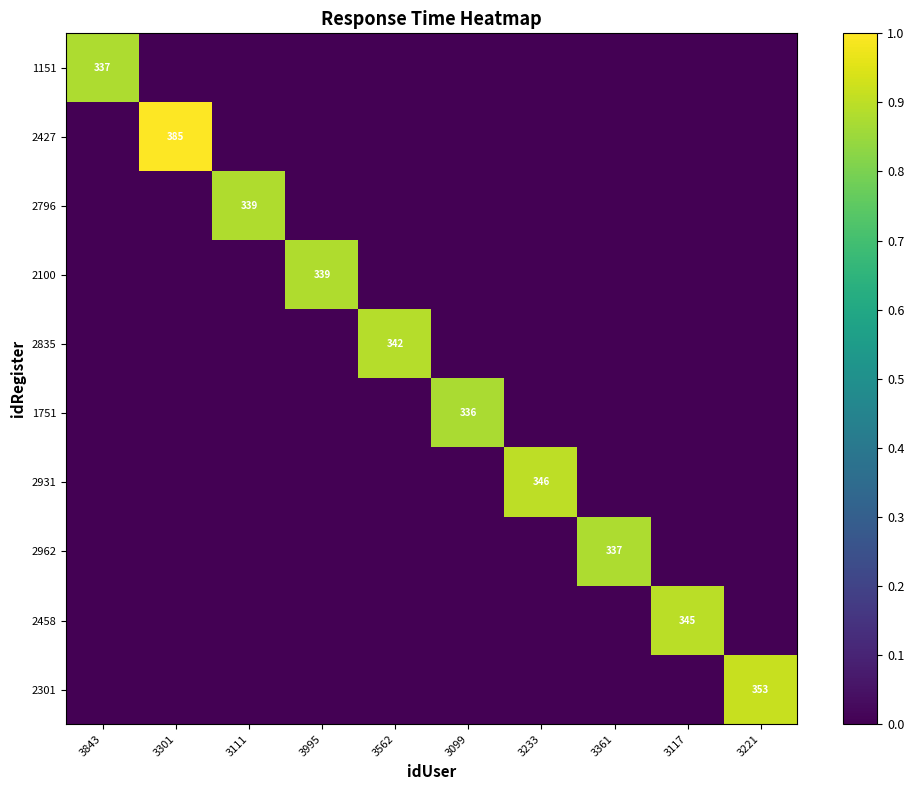

What is the difference between the maximum and minimum values in the 1151 series?

0.9